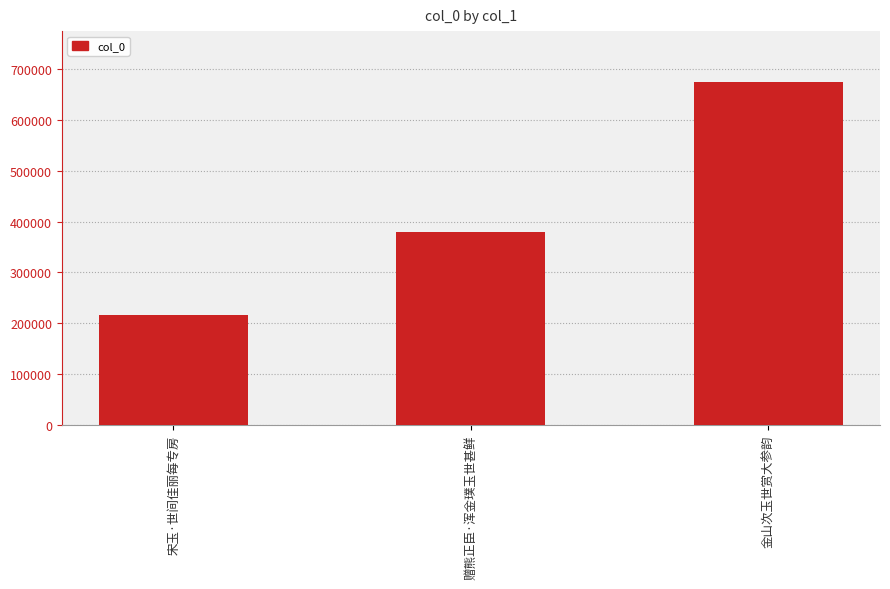

Reading left to right, what are all the values shown in this chart?

宋玉·世间佳丽每专房=216631	赠熊正臣·浑金璞玉世甚鲜=379815	金山次玉世赏大参韵=673947